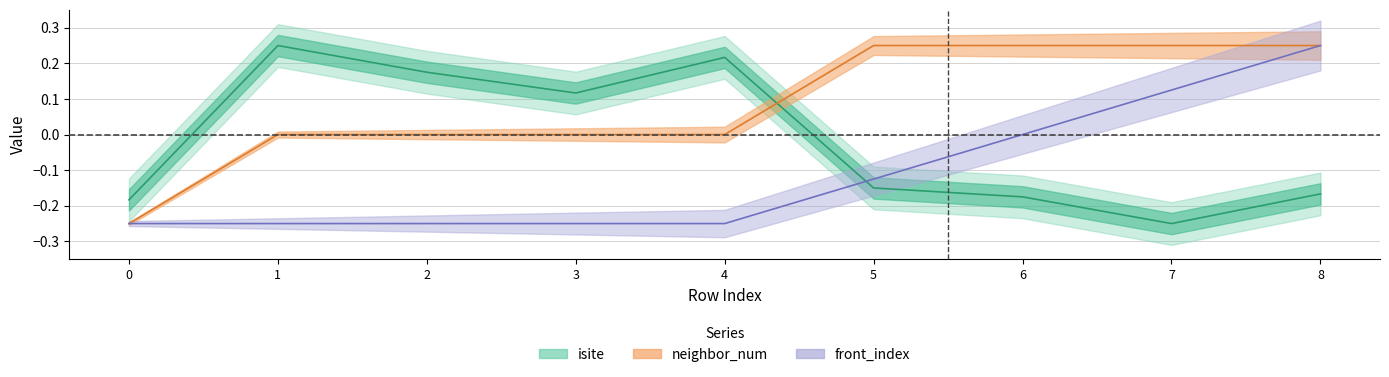

Which series changed the most between 6 and 8?

front_index